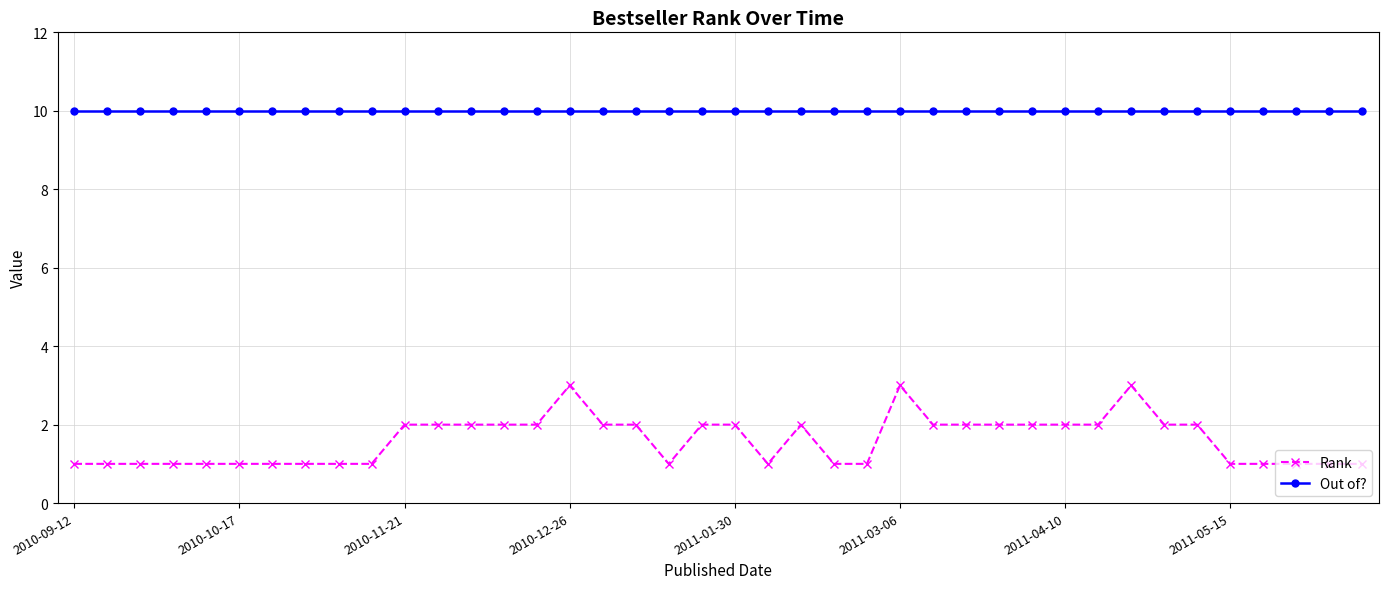

What is the minimum value shown in the chart?

1